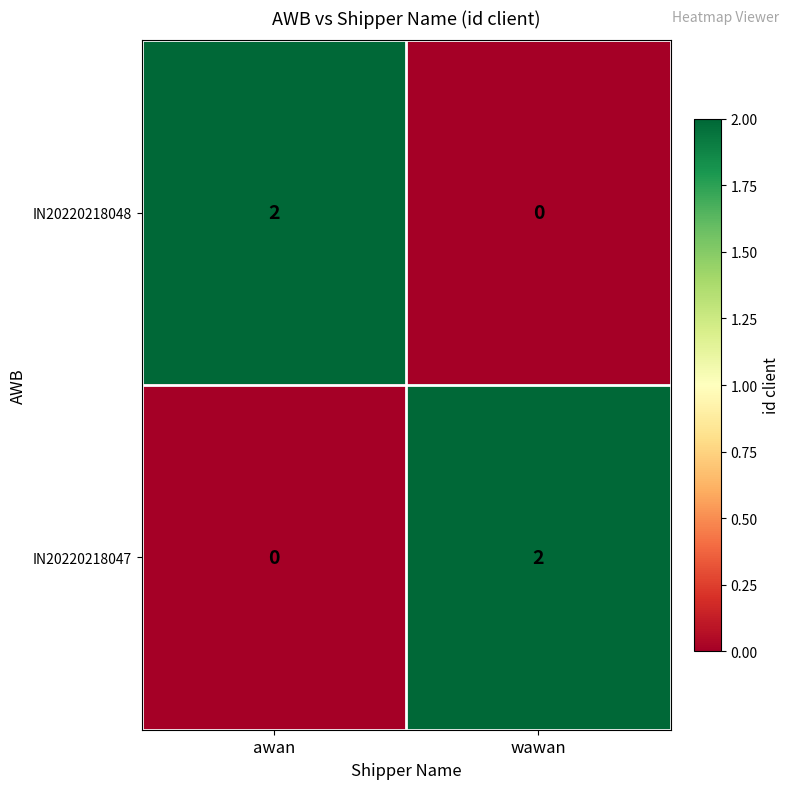

Which category has the highest value in the IN20220218048 series?

awan